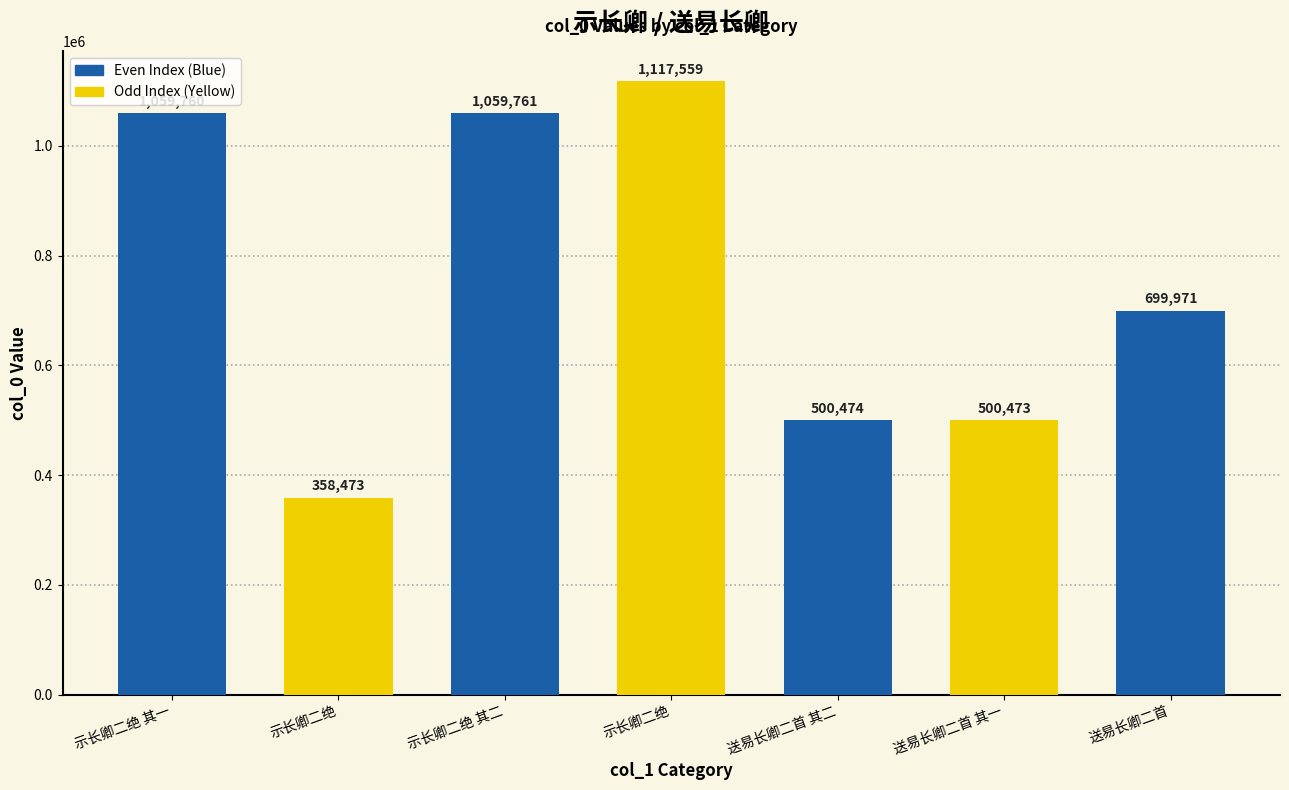

What is the change in value from 送易长卿二首 其一 to 送易长卿二首?

+199498